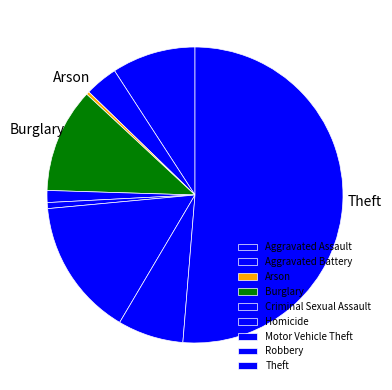

What is the largest slice in the pie chart?

Theft